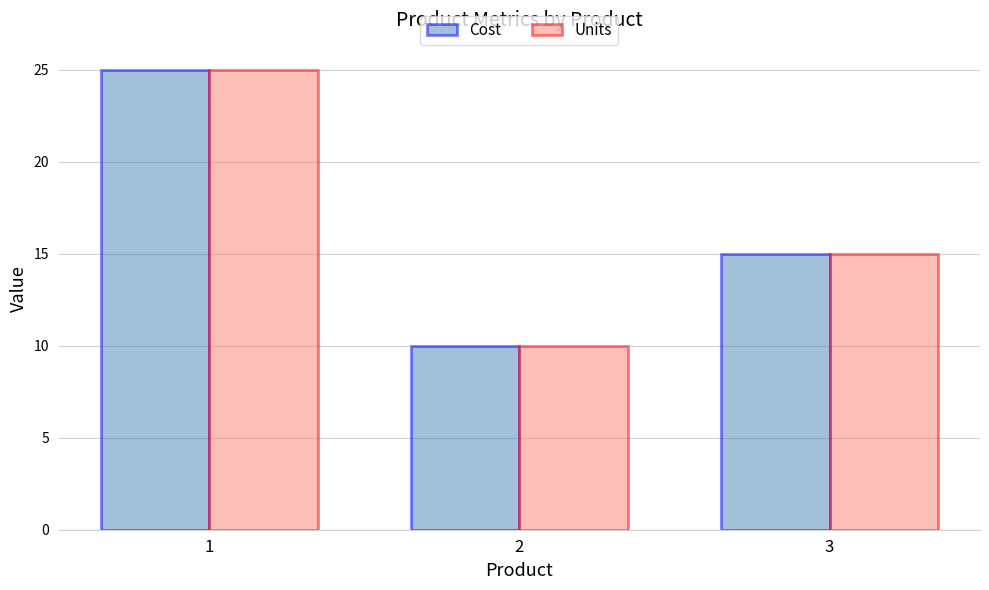

How many series are shown in this chart?

2